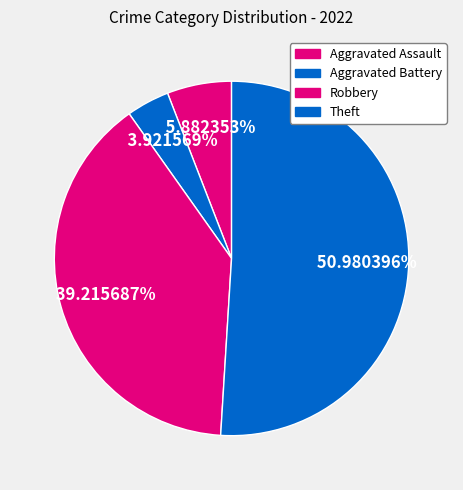

What percentage is the Robbery slice, to the nearest percent?

39%